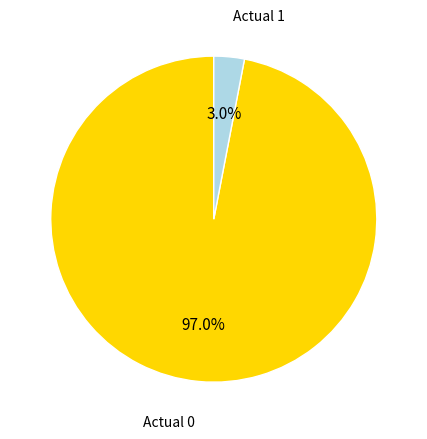

What is the smallest slice in the pie chart?

Actual 1